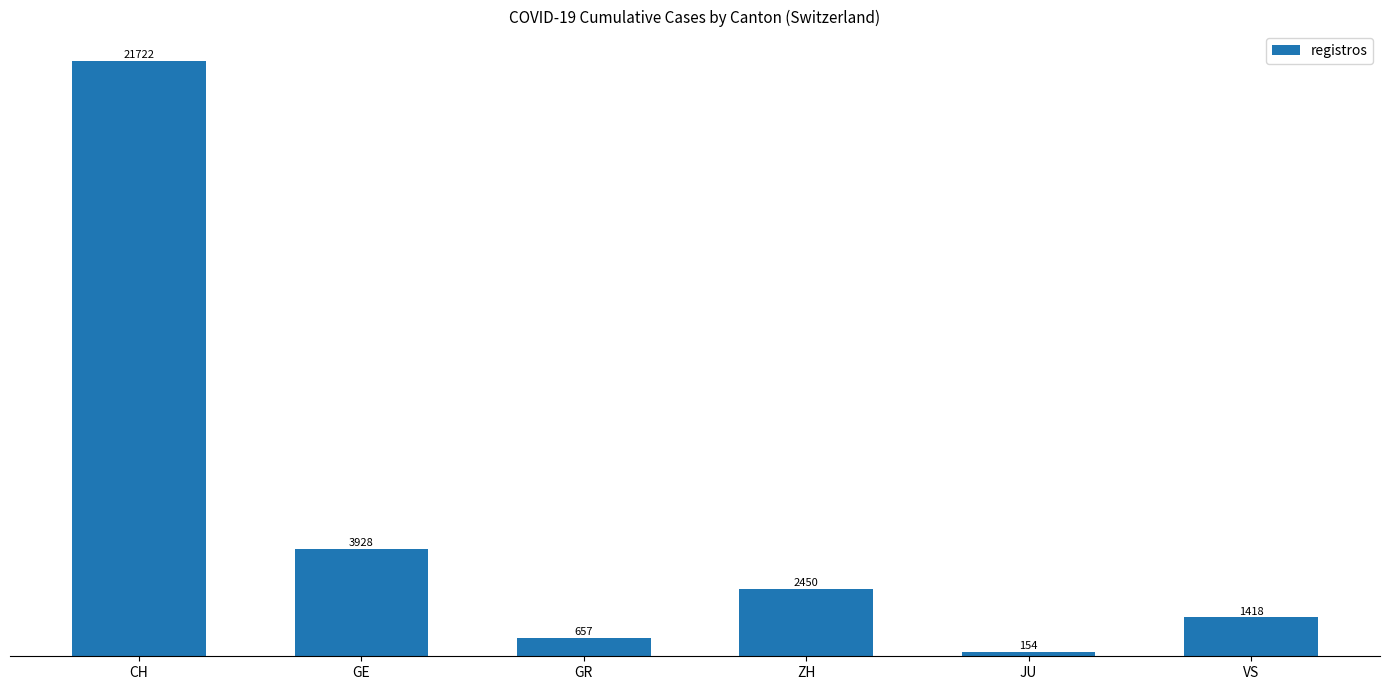

Which has a higher value, GR or ZH?

ZH